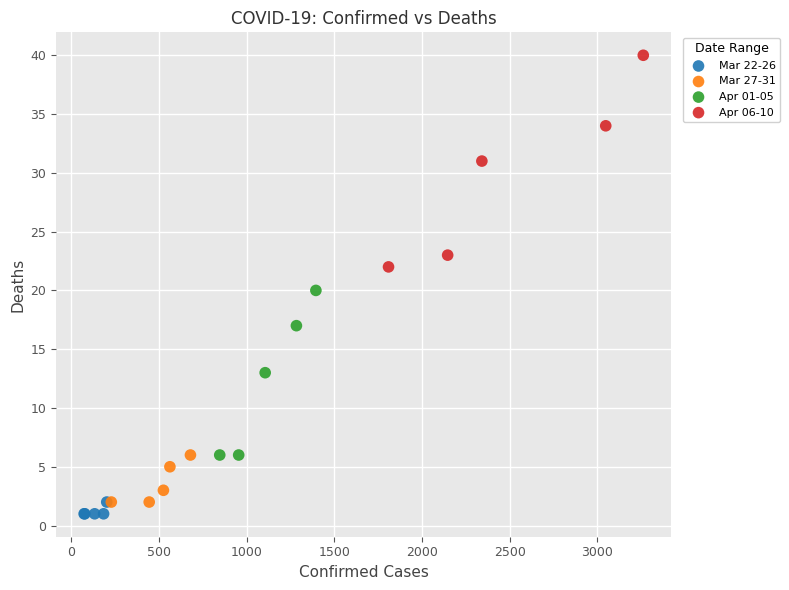

What are all the series names shown in the legend?

Mar 22-26, Mar 27-31, Apr 01-05, Apr 06-10